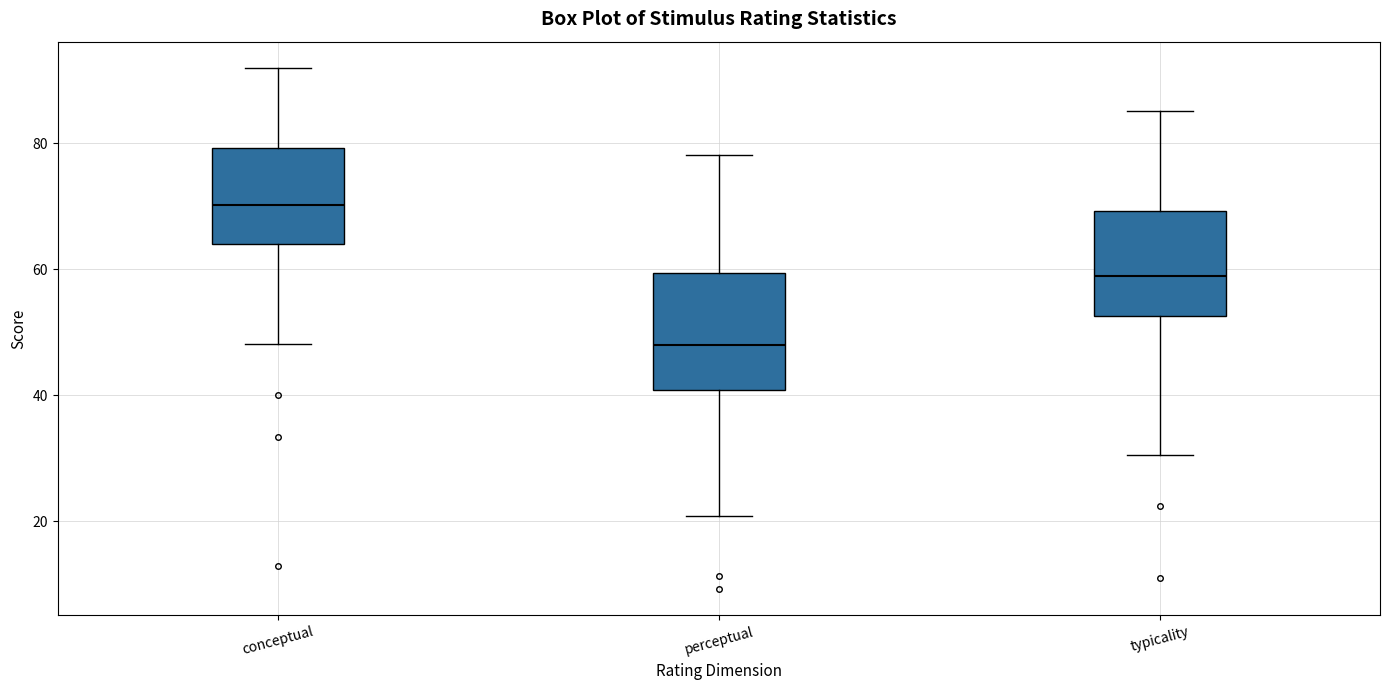

Reading left to right, read every box against the y-axis: the position of its median line, the range the box covers, and the ends of its whiskers. The values are not printed on the chart, so give them approximately, as read against the axis.

conceptual: median 70, box 64 to 80, whiskers 48 to 92
perceptual: median 48, box 40 to 60, whiskers 20 to 78
typicality: median 58, box 52 to 70, whiskers 30 to 86